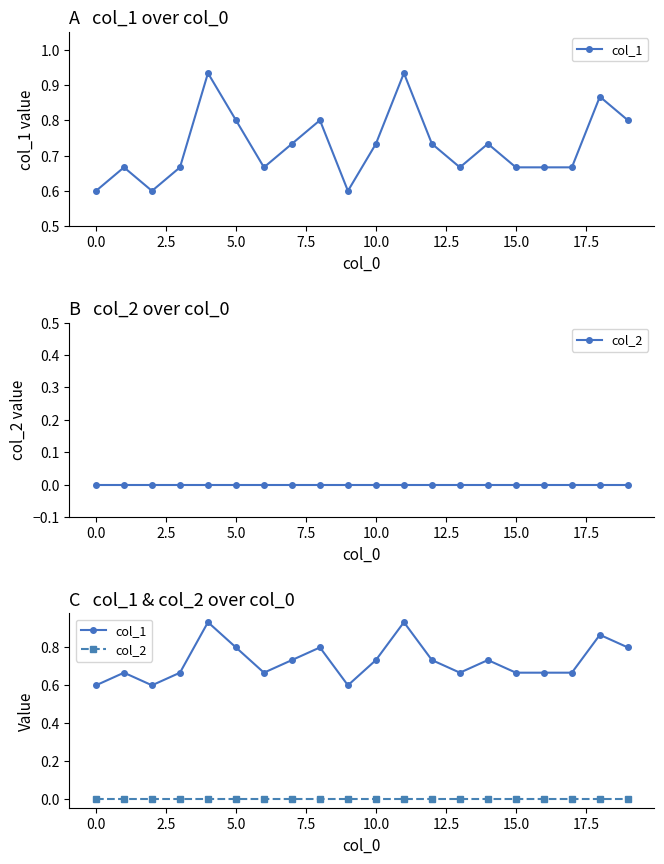

How many series are shown in this chart?

2